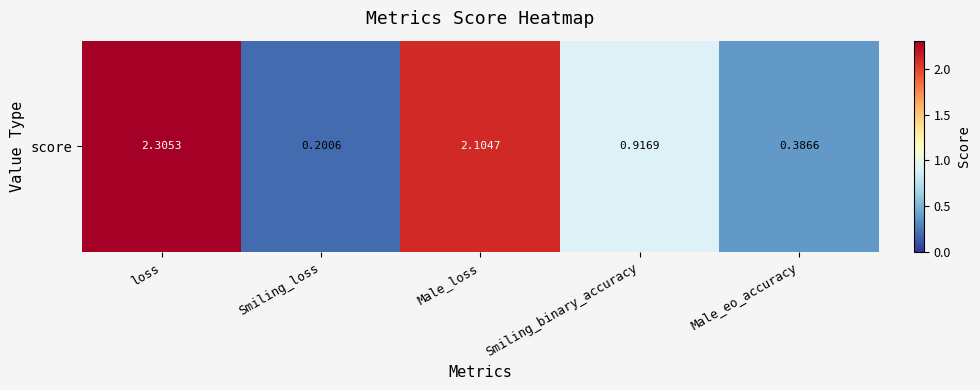

Where is the data nearest to the value 1?

Smiling_binary_accuracy